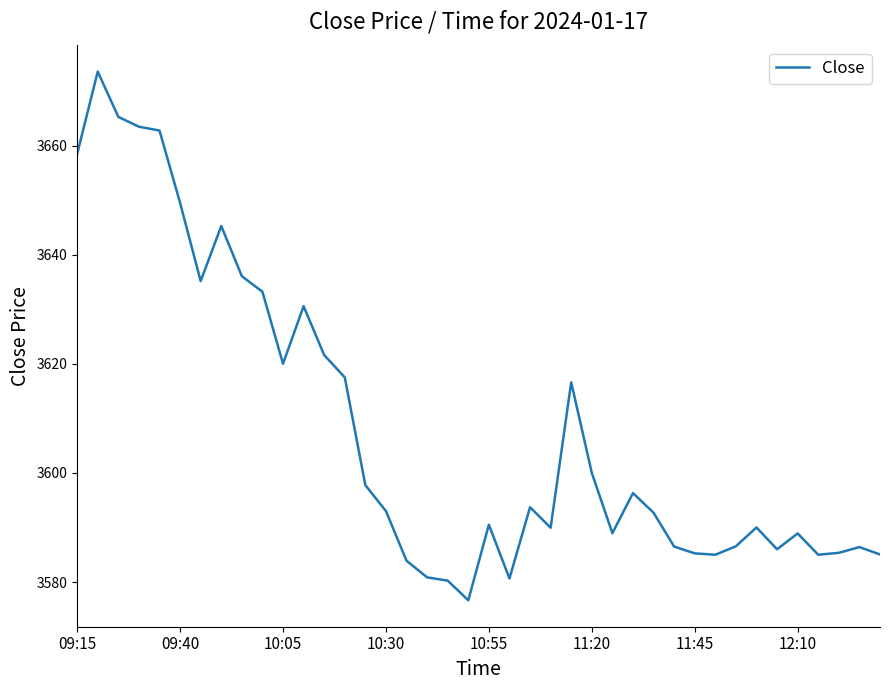

What is the smallest value displayed?

3576.7